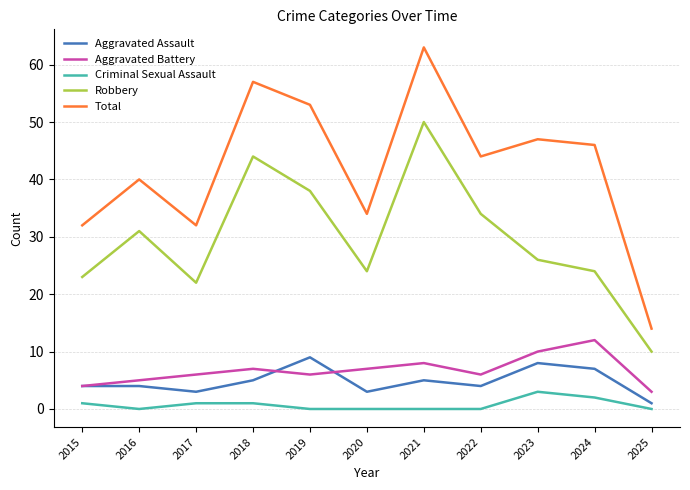

Which series has the widest spread of values?

Total